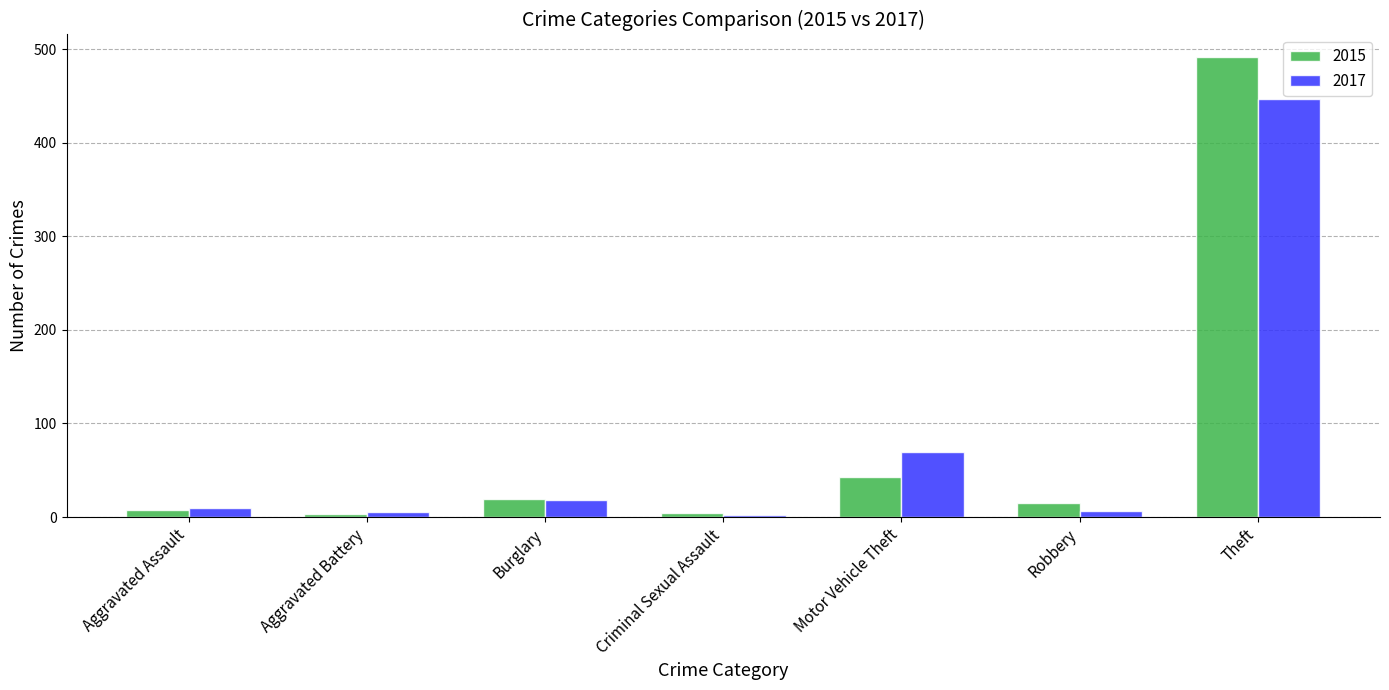

How many distinct data groups are displayed?

2